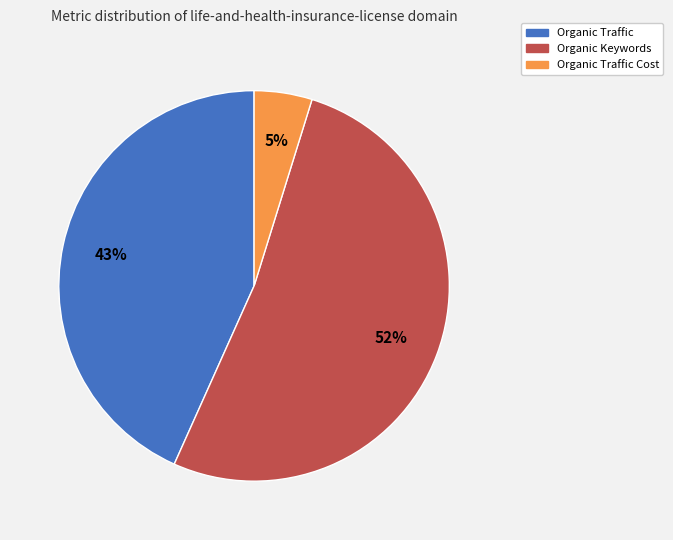

Count the number of slices in the pie.

3